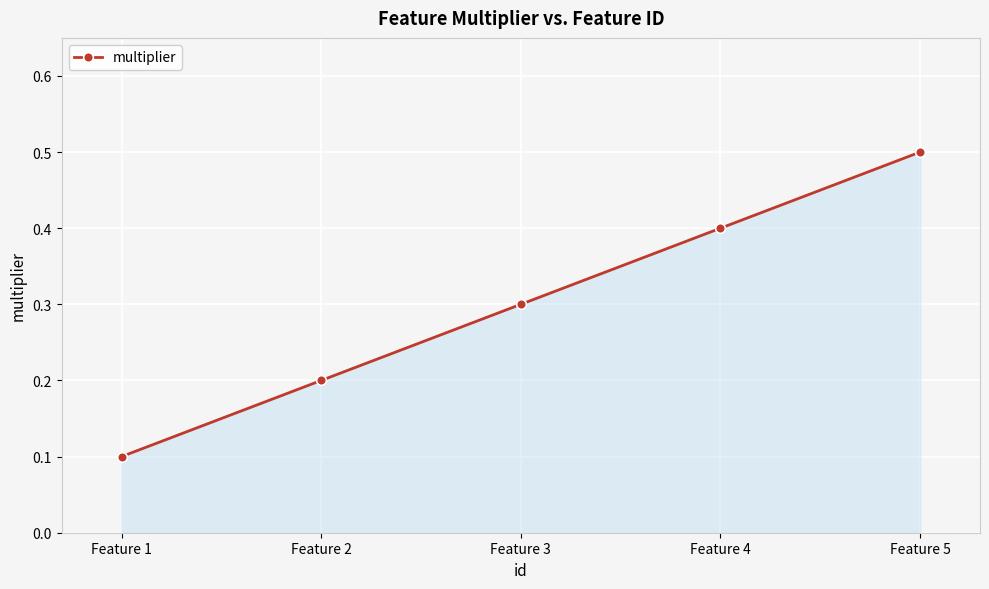

Does the chart display data point markers on the line(s)?

Yes